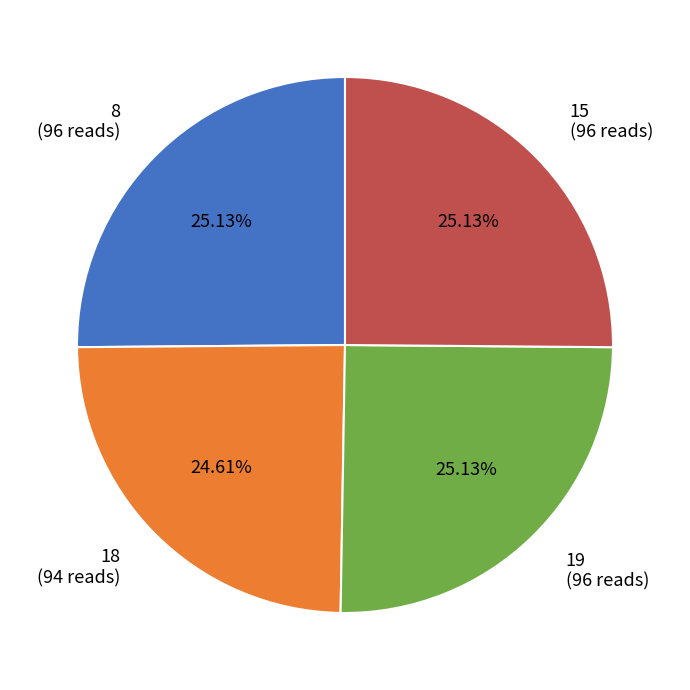

To the nearest percent, what is the difference between the largest and smallest slice percentages?

1%